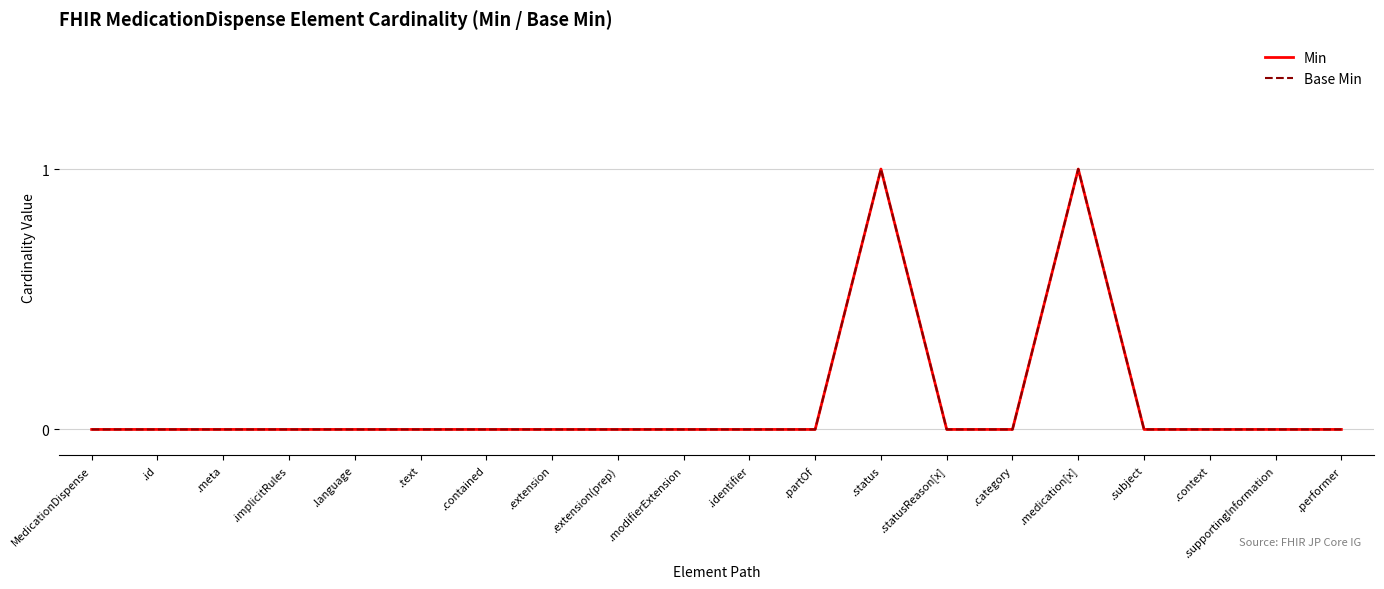

Is this an area chart (filled region under the line)?

No